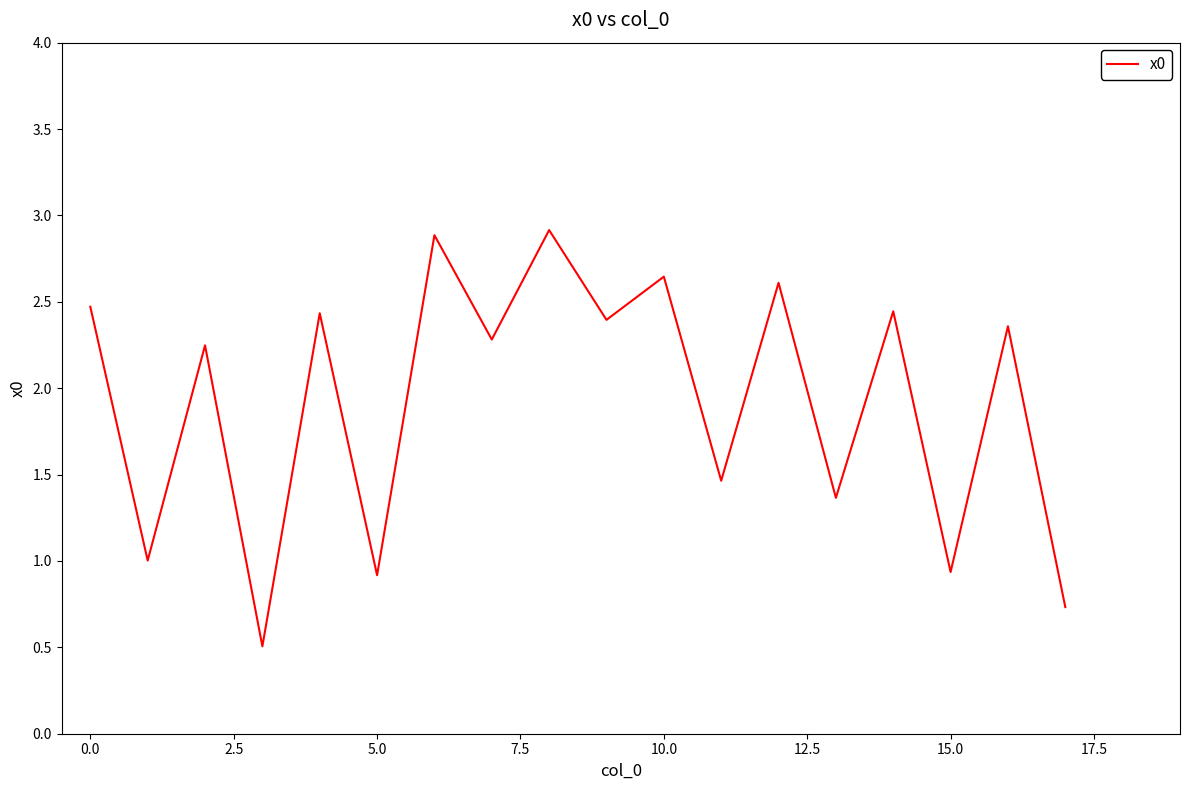

How many lines are shown in the chart?

1